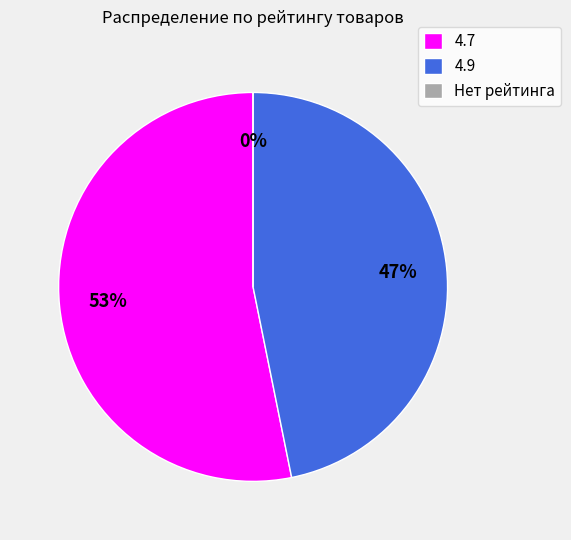

Does 4.7 represent more than half of the total?

Yes